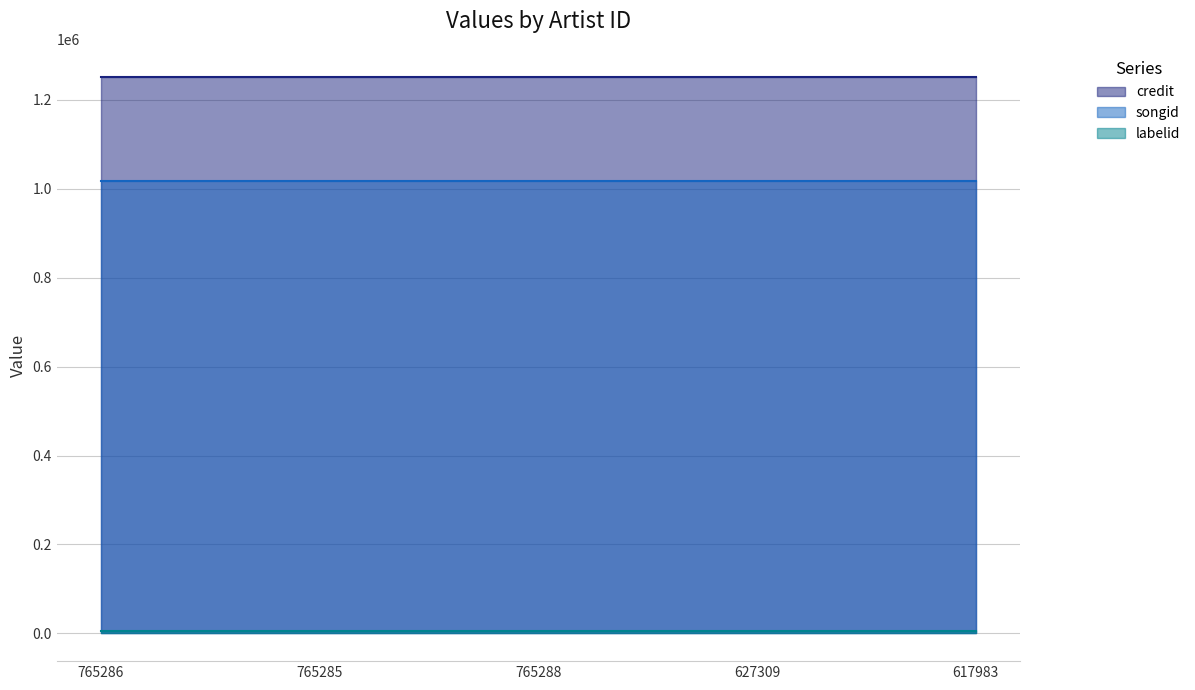

What is the total value across all series at 617983?

2276194